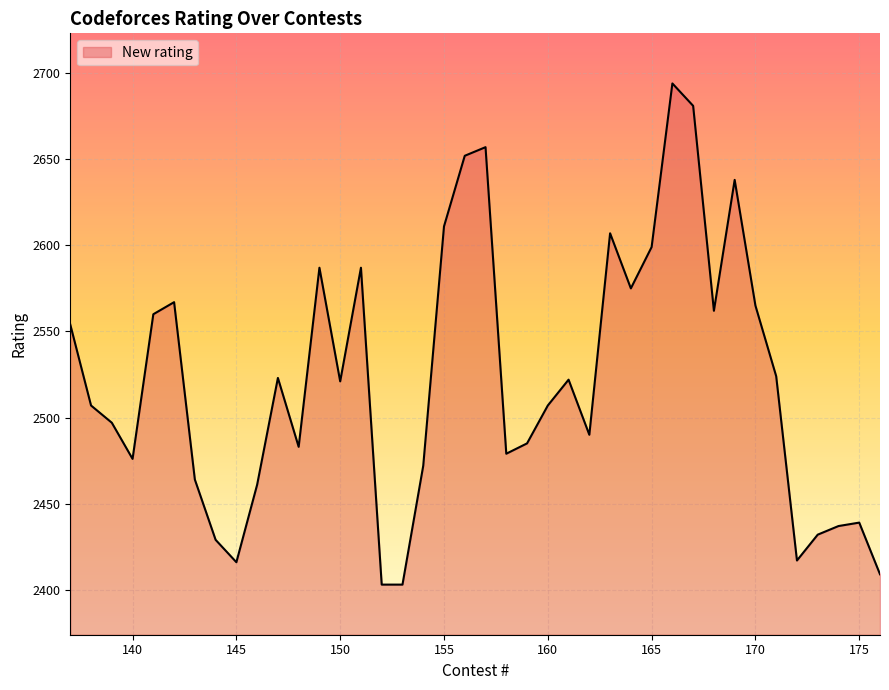

How many lines are shown in the chart?

1